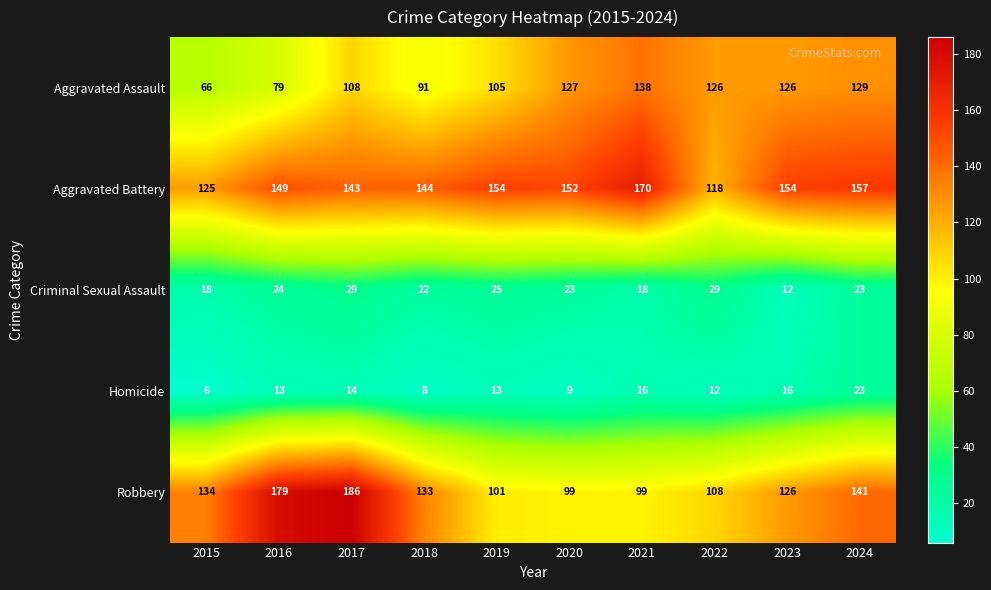

At which category is the sum across all series the highest?

2017